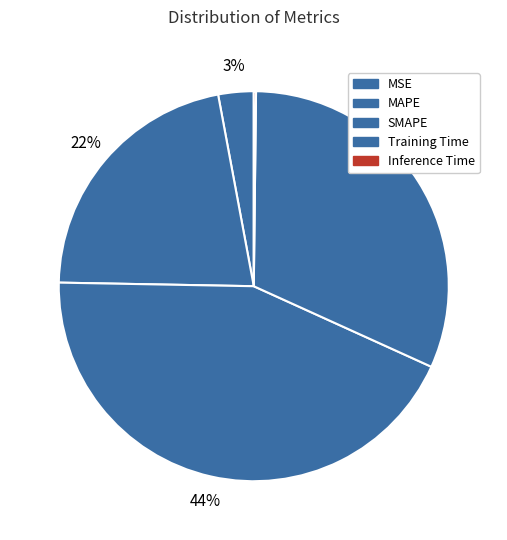

What is the smallest slice in the pie chart?

Inference Time